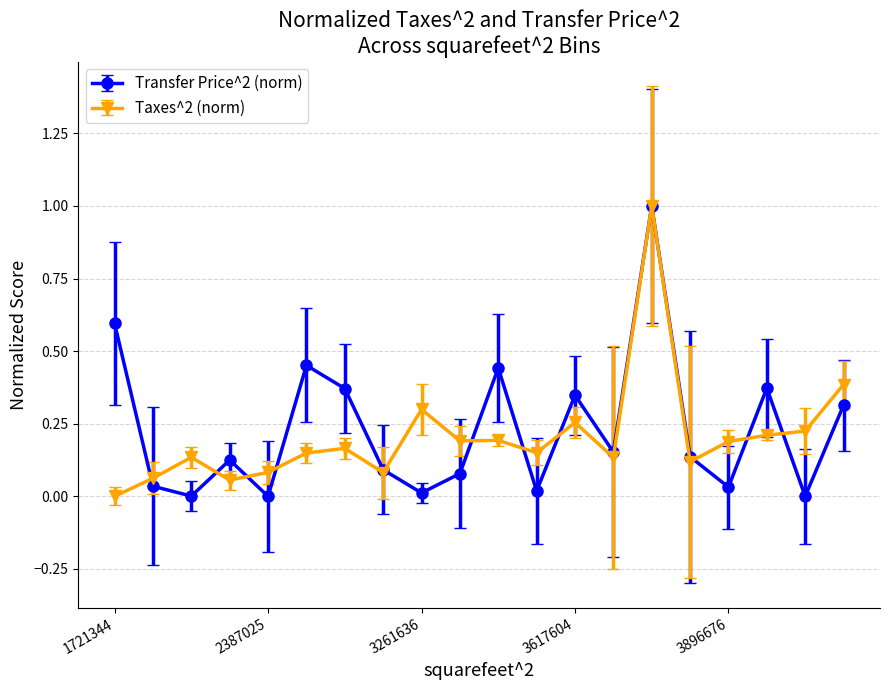

What is the highest value of the Transfer Price^2 (norm) series?

1.0